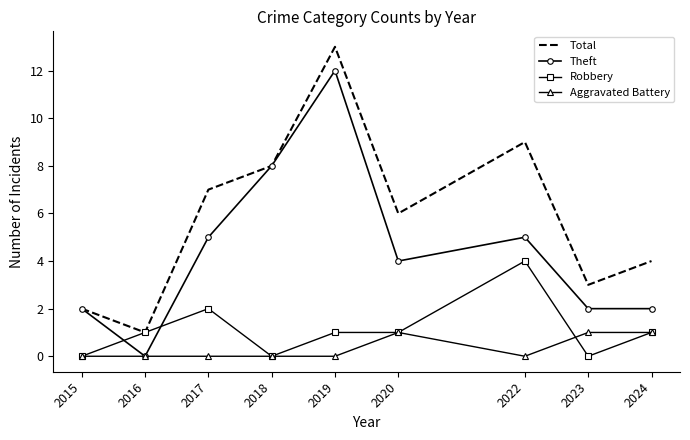

Reading right to left, transcribe all the data shown in this chart.

Total: 4	3	9	6	13	8	7	1	2
Theft: 2	2	5	4	12	8	5	0	2
Robbery: 1	0	4	1	1	0	2	1	0
Aggravated Battery: 1	1	0	1	0	0	0	0	0